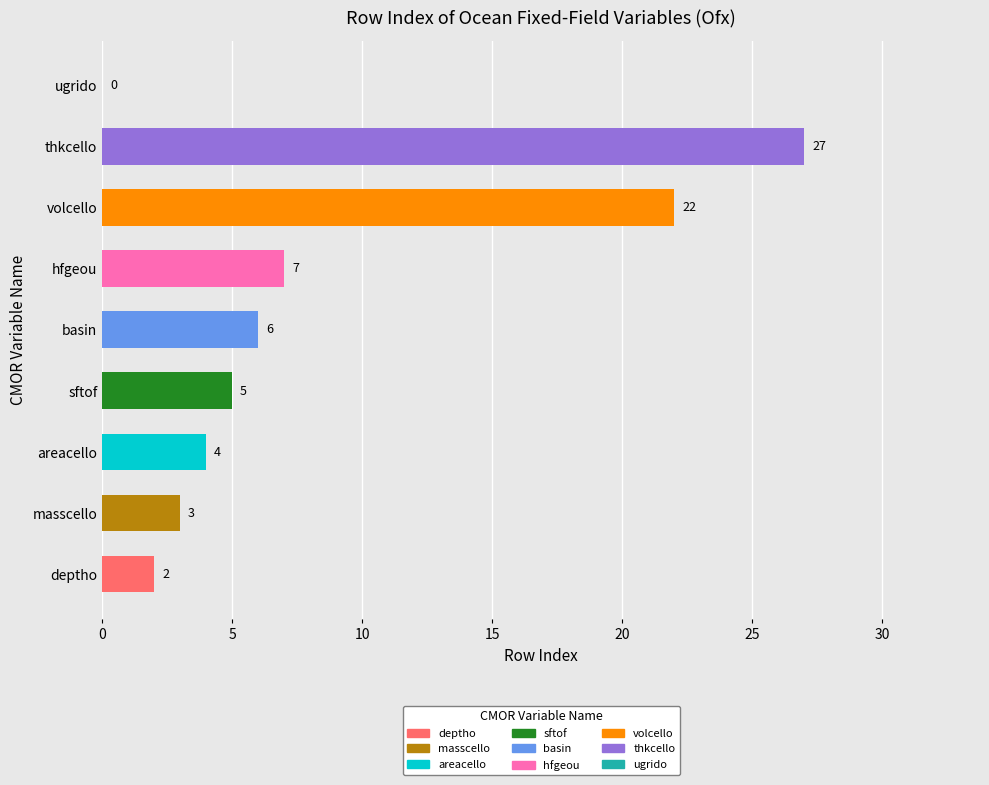

Does the chart contain any negative values?

No